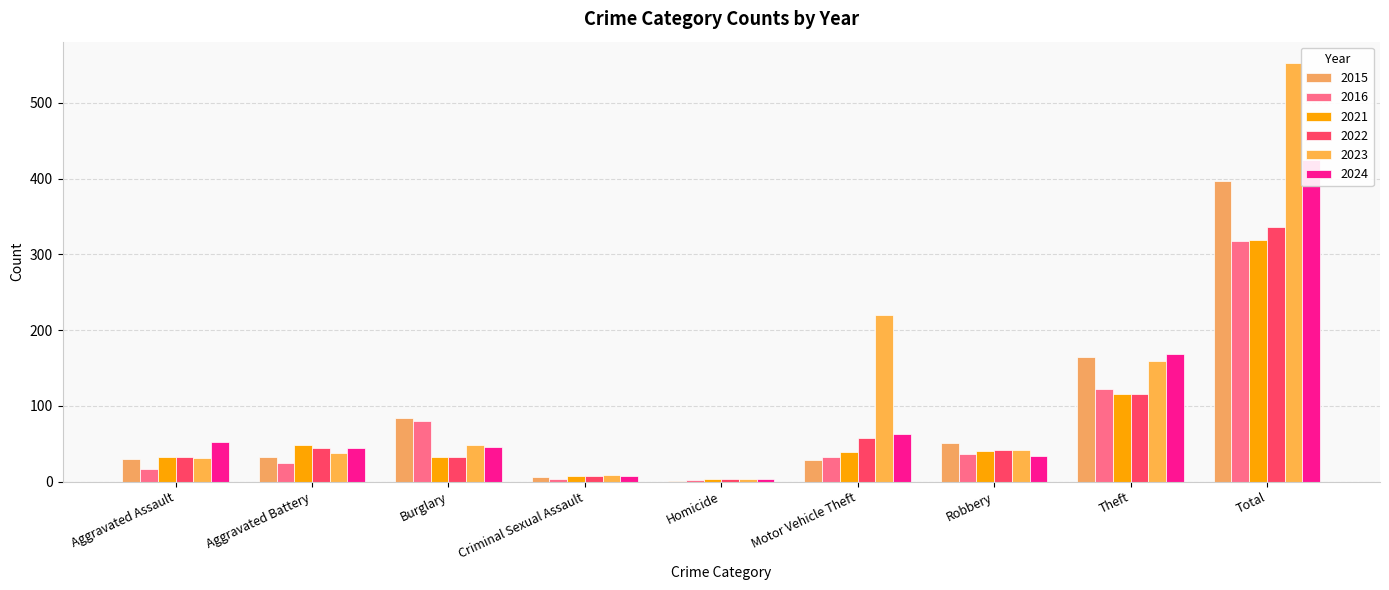

Which series changed the most between Motor Vehicle Theft and Total?

2015